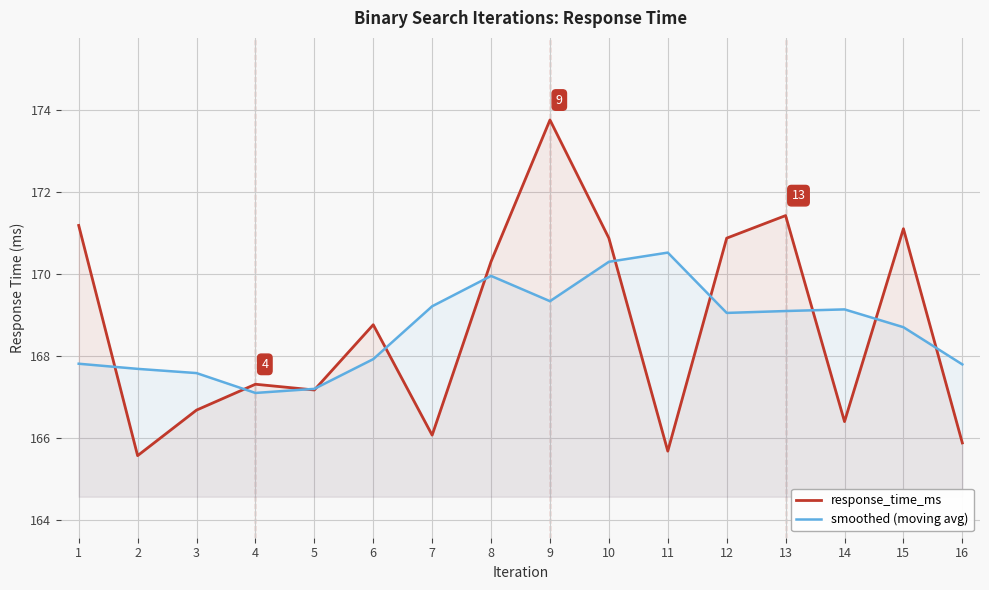

What value does the smoothed (moving avg) series have at 14?

169.1